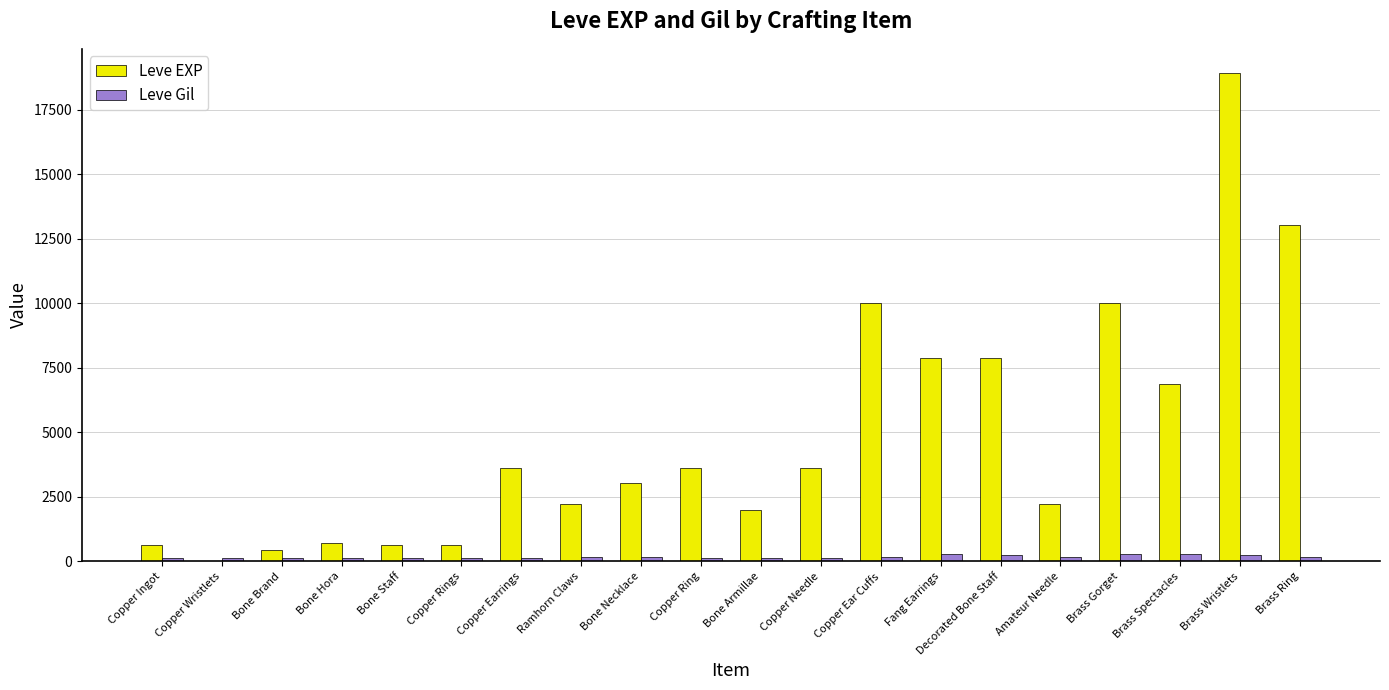

How many categories are shown in the chart?

20